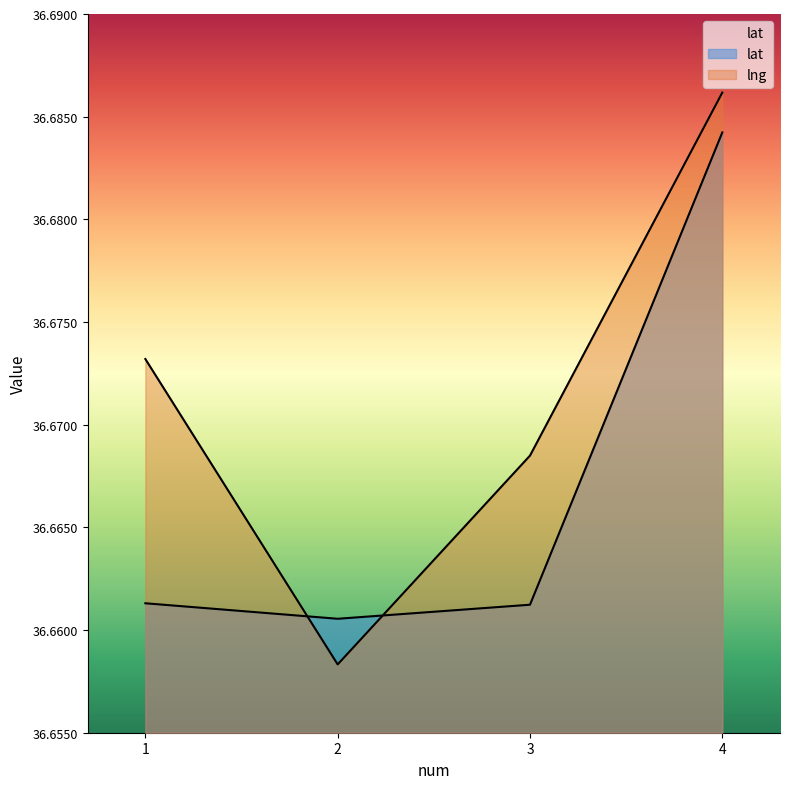

List the series in order of their peak value, lowest first.

lat, lng